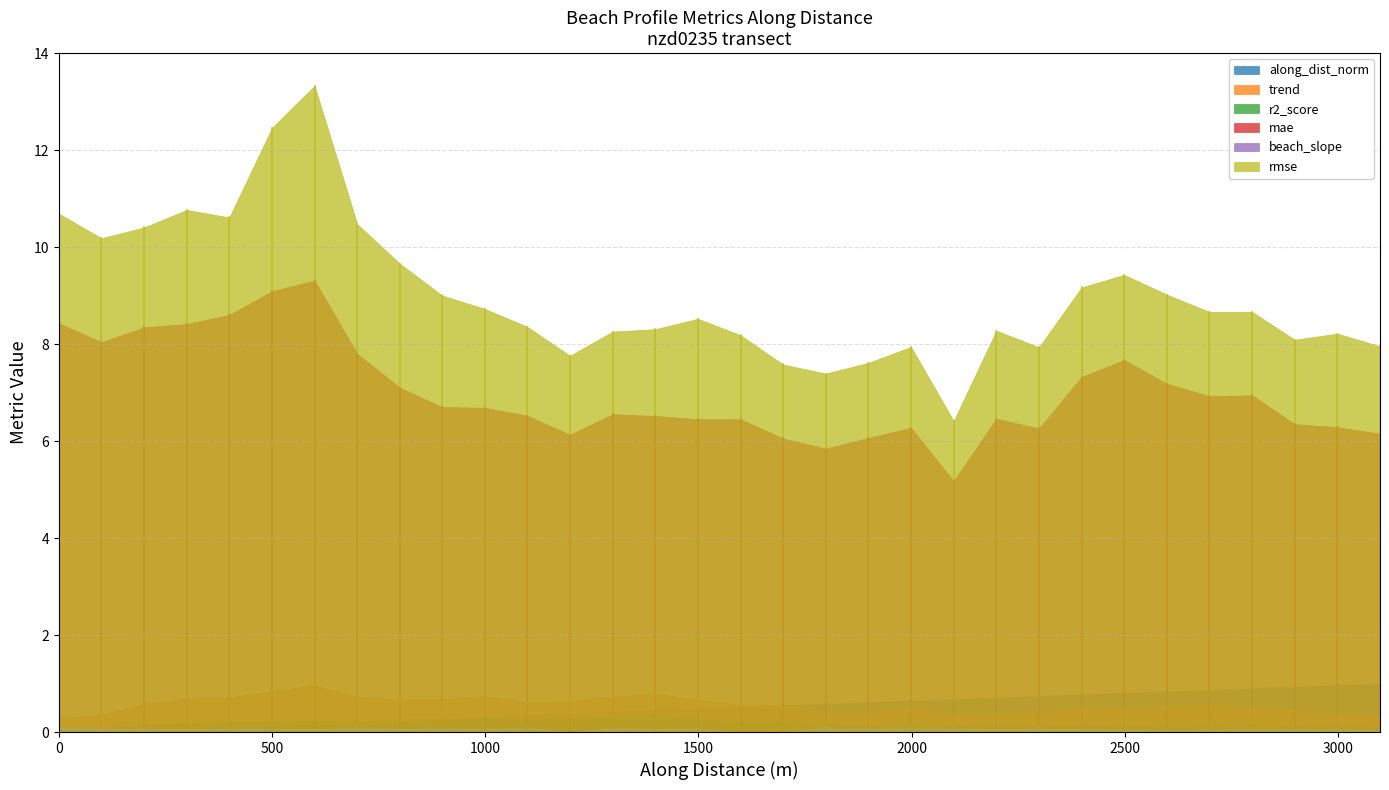

What is the lowest value of the trend series?

0.3